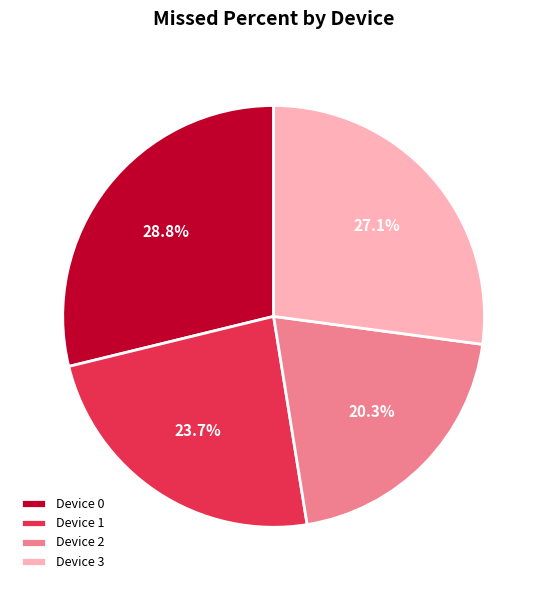

What is the smallest slice in the pie chart?

Device 2